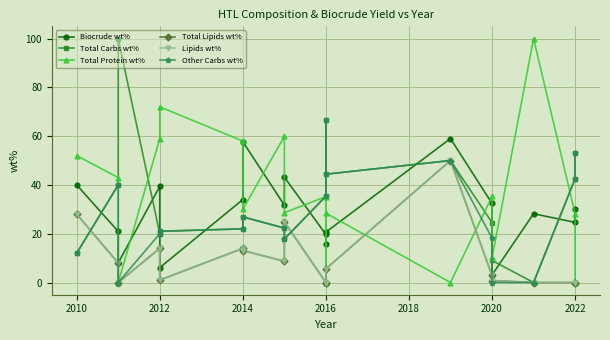

True or false: Other Carbs wt% and Total Carbs wt% intersect in this chart.

False